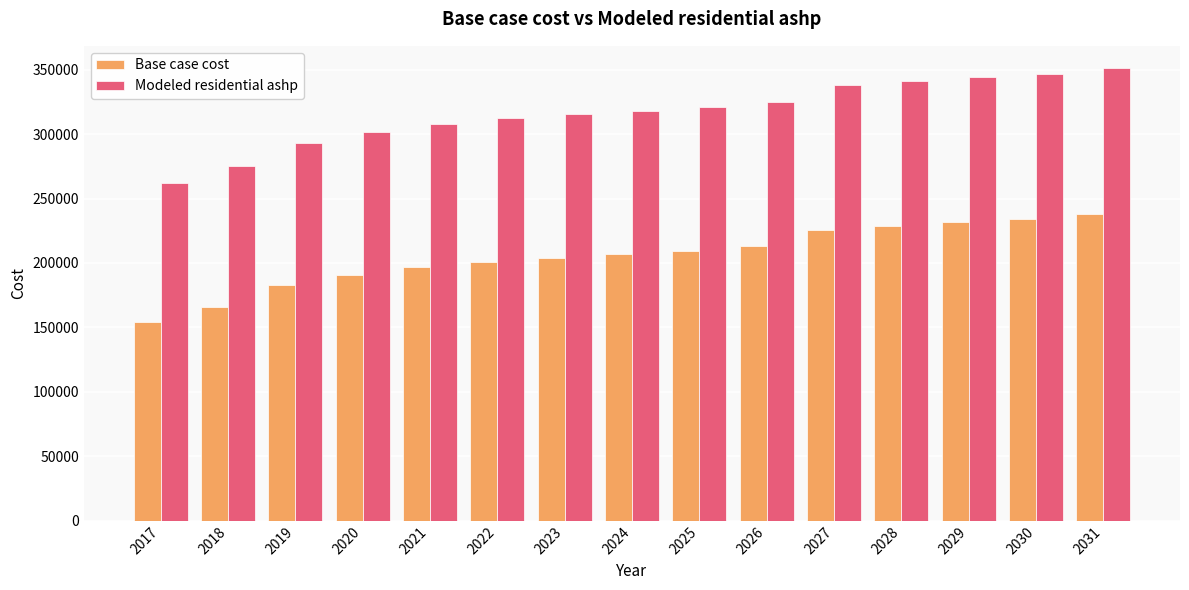

Which series has the largest total across all categories?

Modeled residential ashp